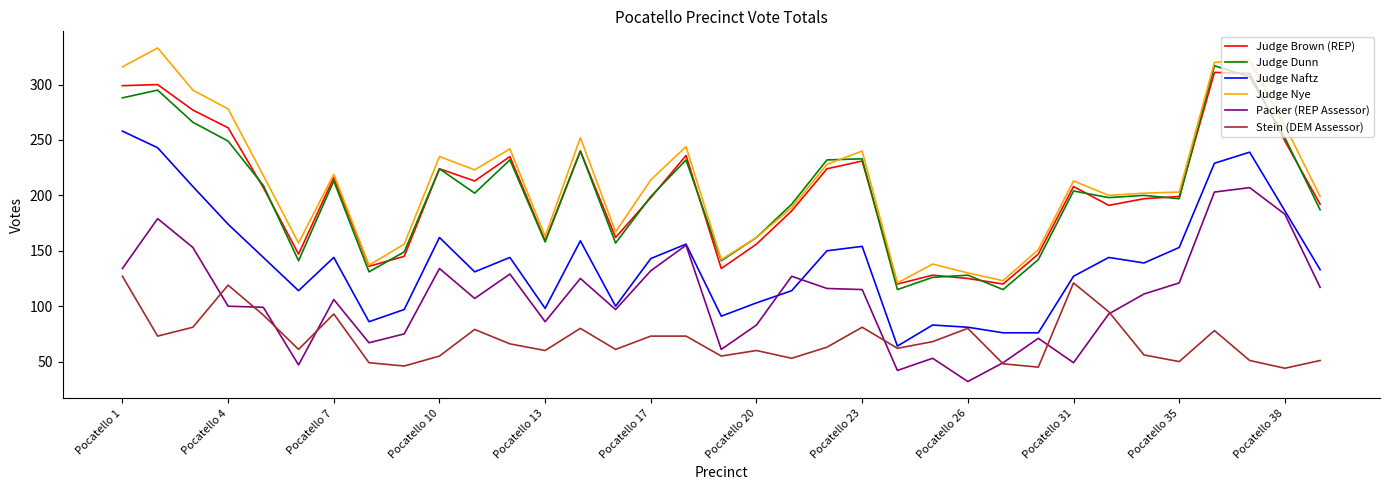

True or false: Judge Nye and Stein (DEM Assessor) intersect in this chart.

False